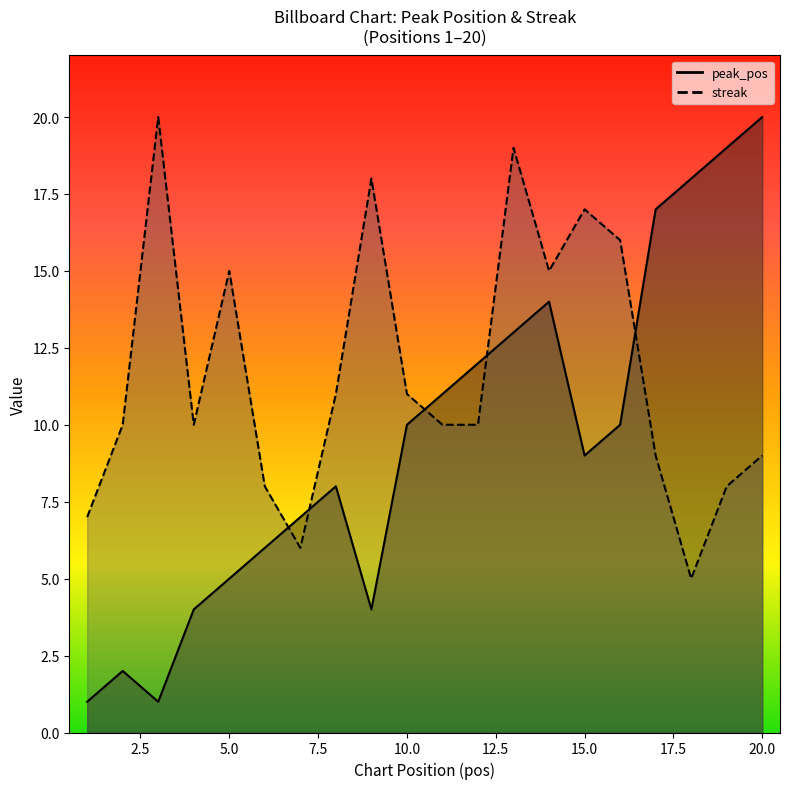

Is it true that peak_pos equals 10 at 16?

True